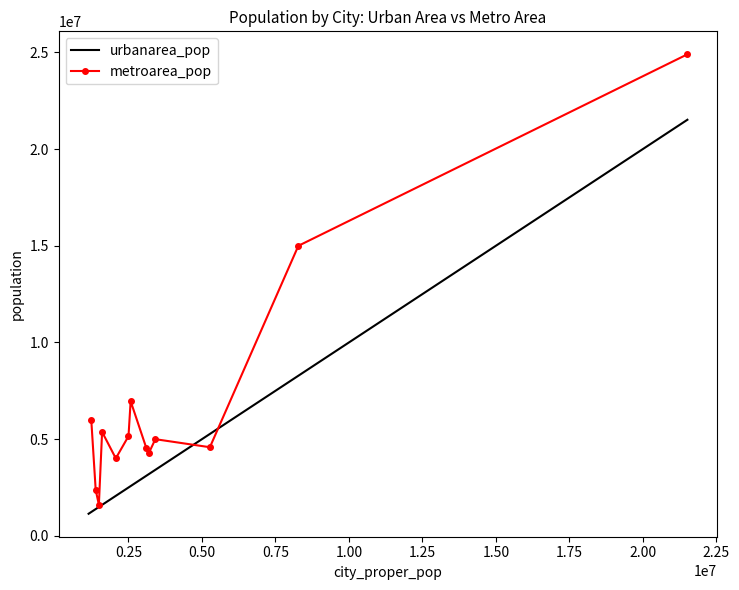

The chart shows a value of 3093092 at city_proper_pop. True or false?

False